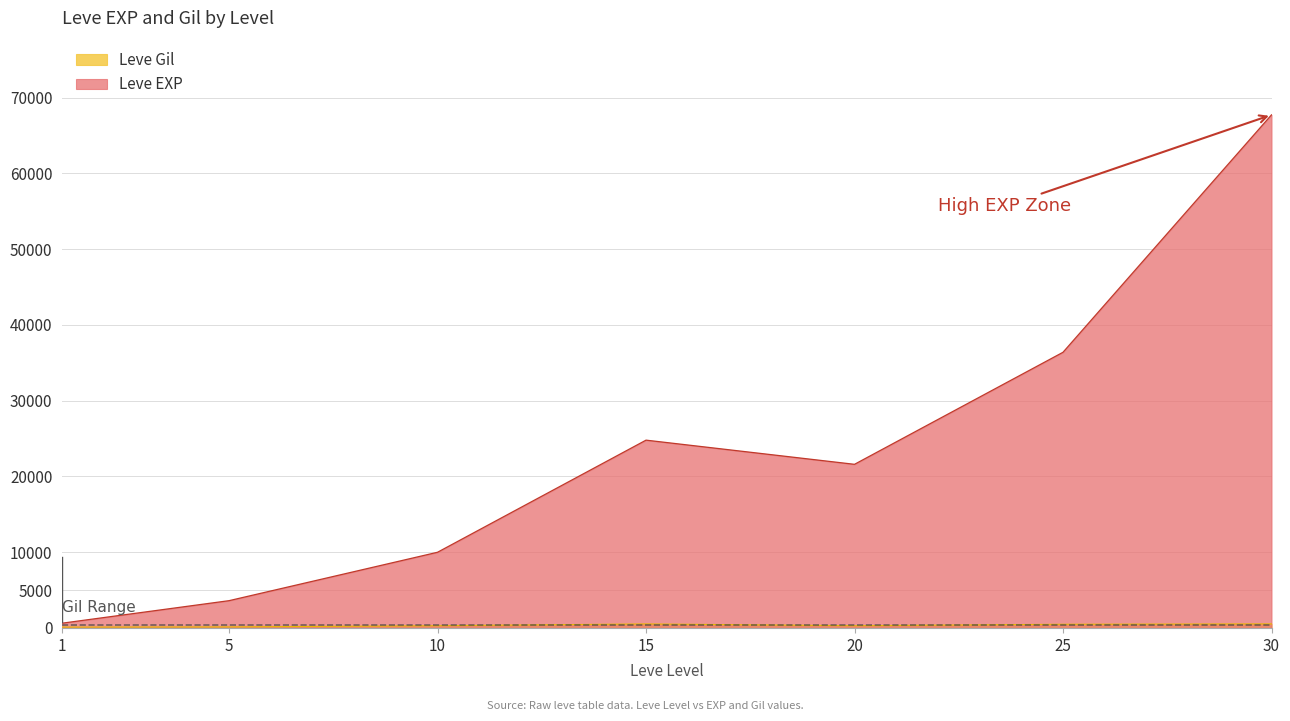

Reading left to right, what are all the values shown in this chart?

Leve EXP: 1=630	5=3600	10=9990	15=24790	20=21600	25=36390	30=67730
Leve Gil: 1=113	5=139	10=293	15=529	20=292	25=485	30=532